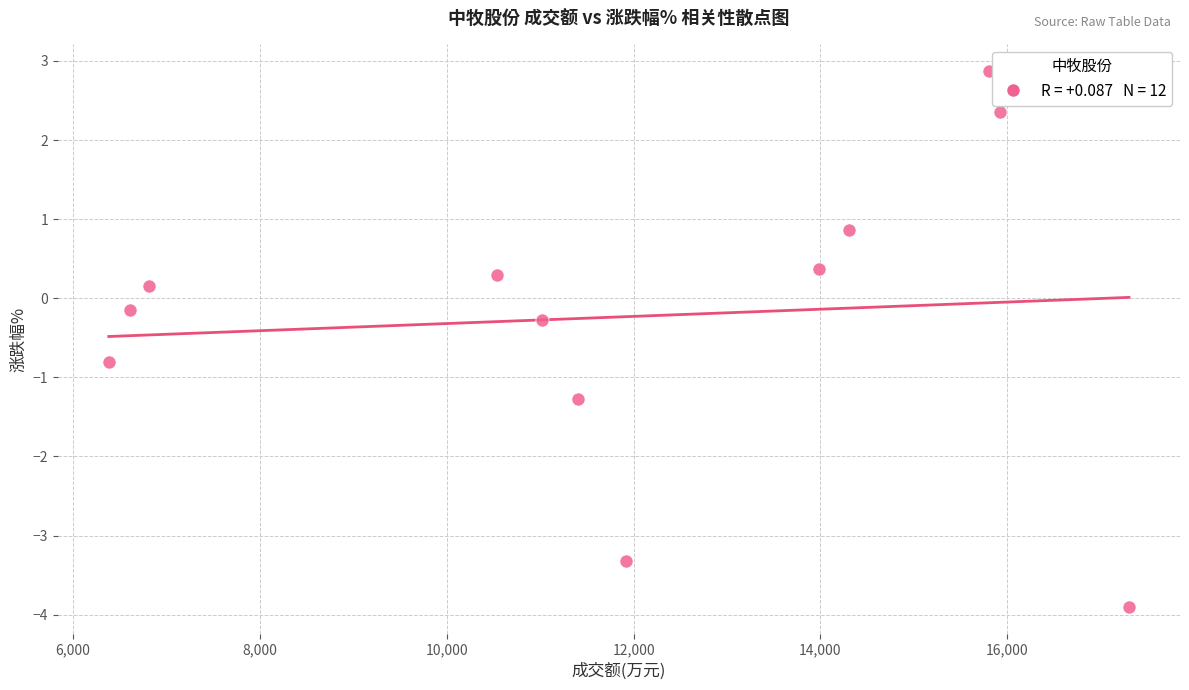

What is the range of Y values (max minus min)?

6.8